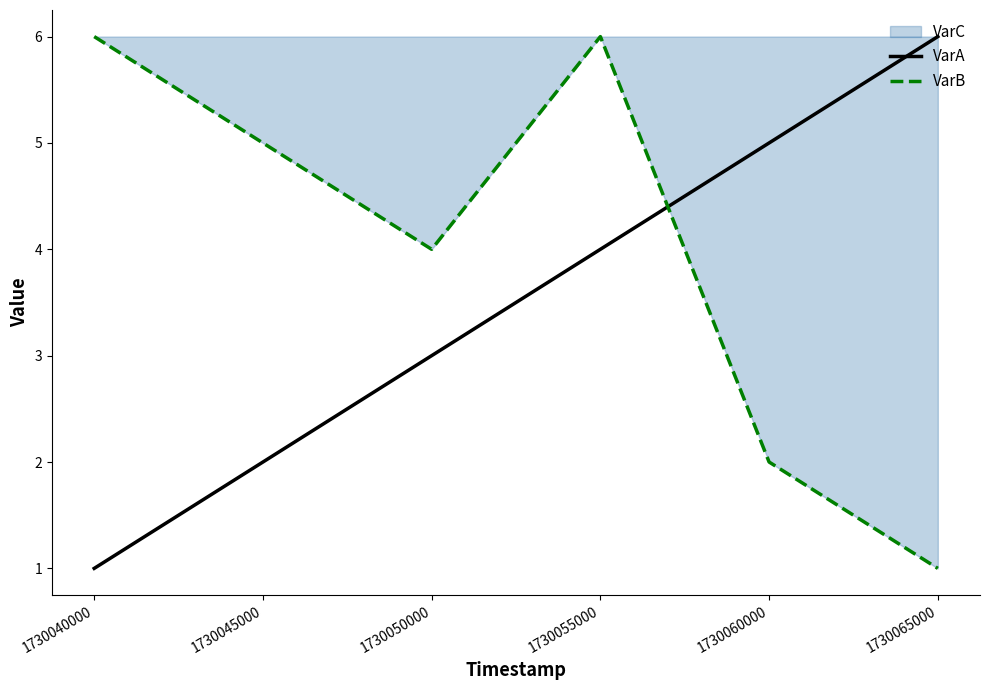

How many VarB values are between 2 and 6?

5